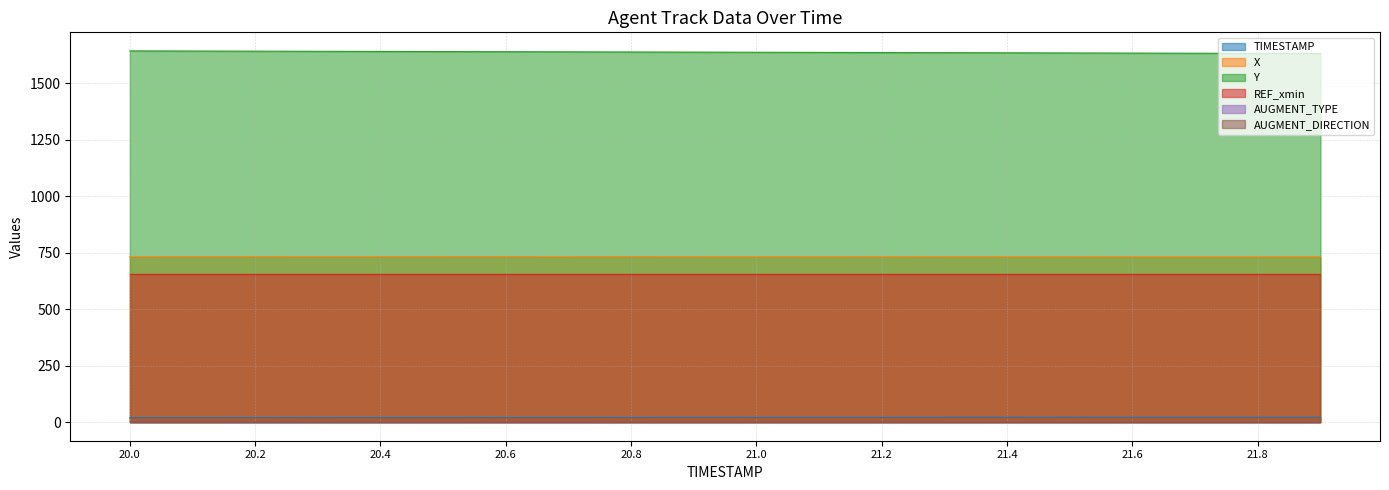

Which has a higher value, 20.2 or 21.9?

21.9